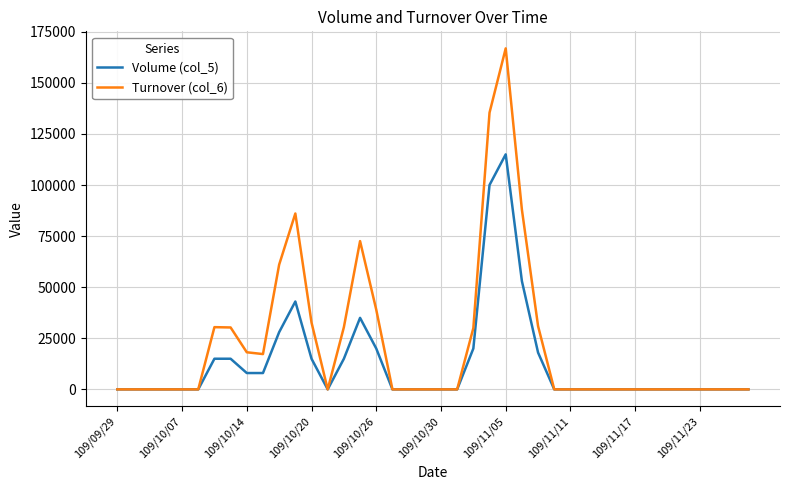

What is the average value of the Volume (col_5) series?

12700